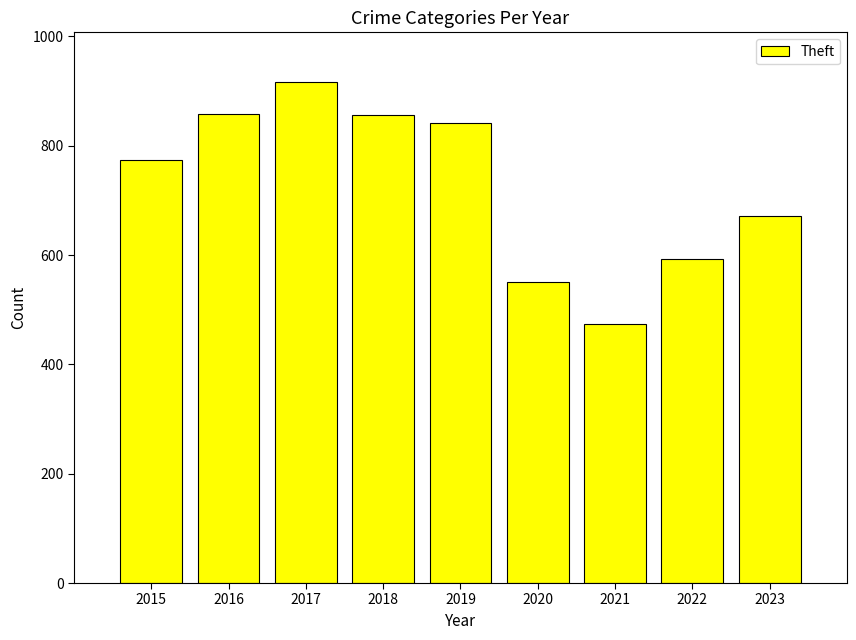

How many bars are there in total?

9